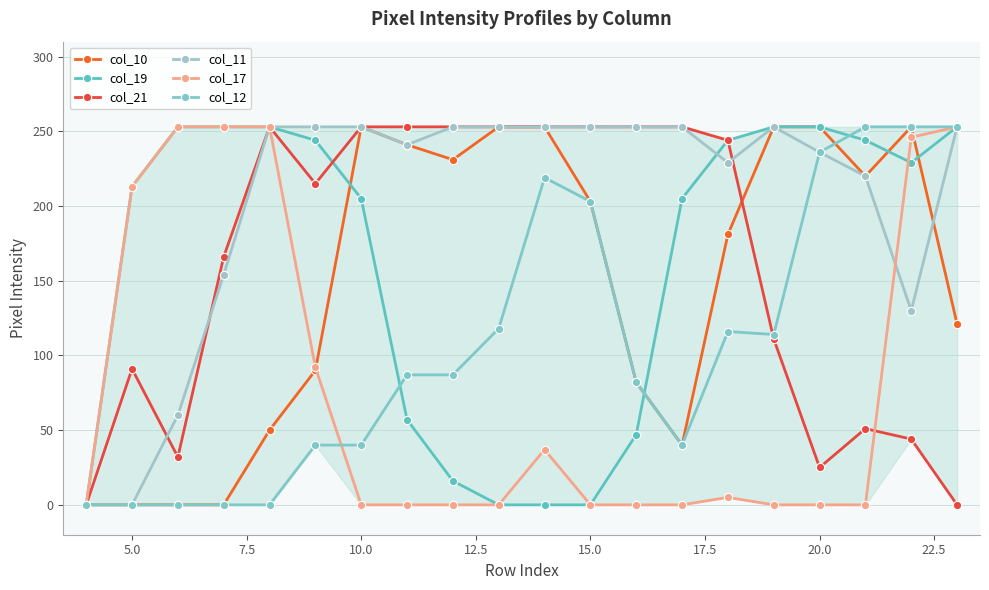

How many values in the col_10 series are below 203?

10